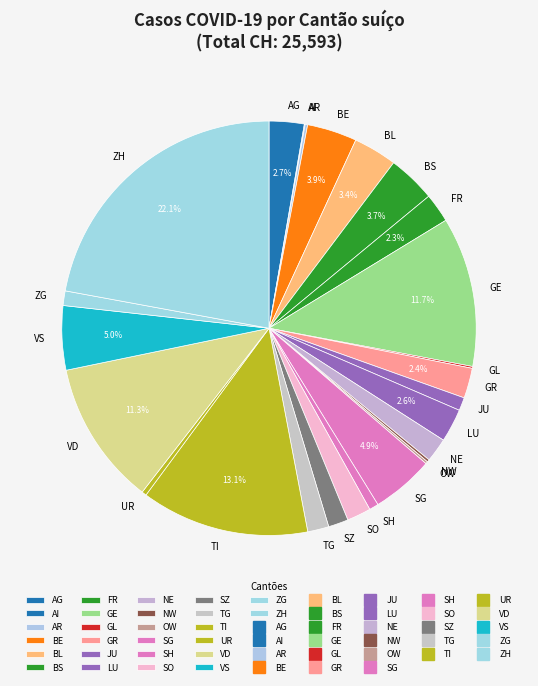

Which category has the biggest portion of the pie?

ZH